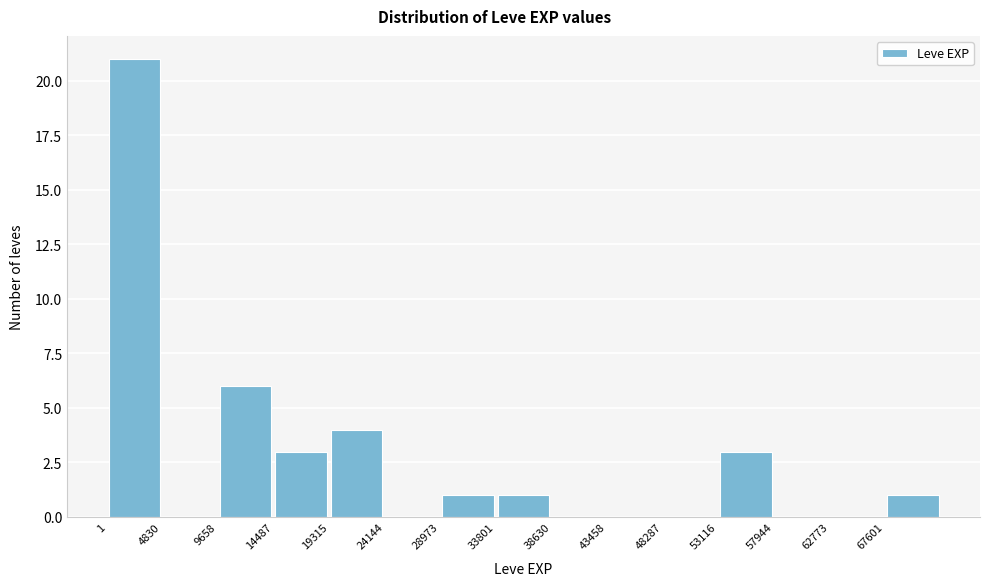

How tall is the bar that spans 34000 to 38500 on the x-axis? Neither the bar edges nor the heights are printed on the chart, so give them approximately, as read against the axes.

1